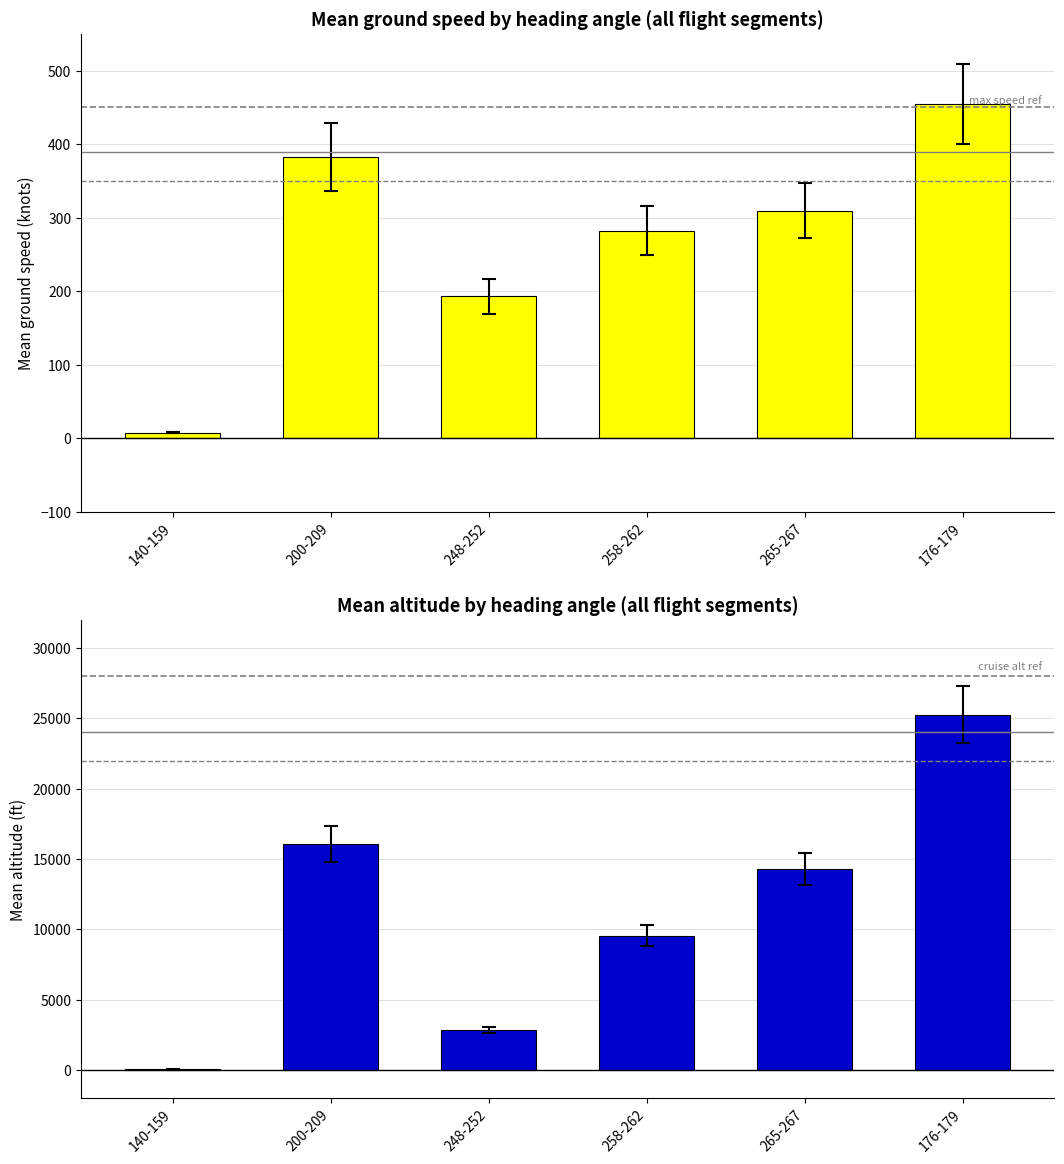

What is the maximum value for mean_altitude?

25270.0